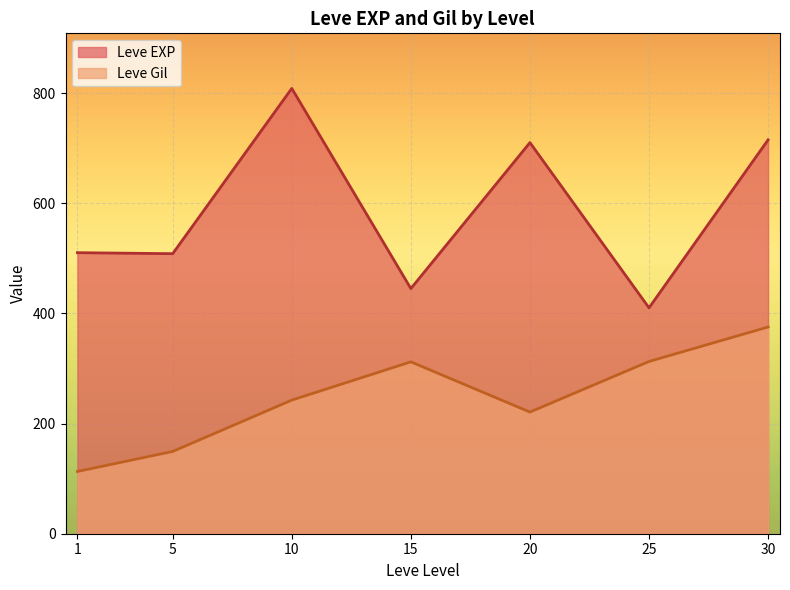

How many lines are shown in the chart?

2